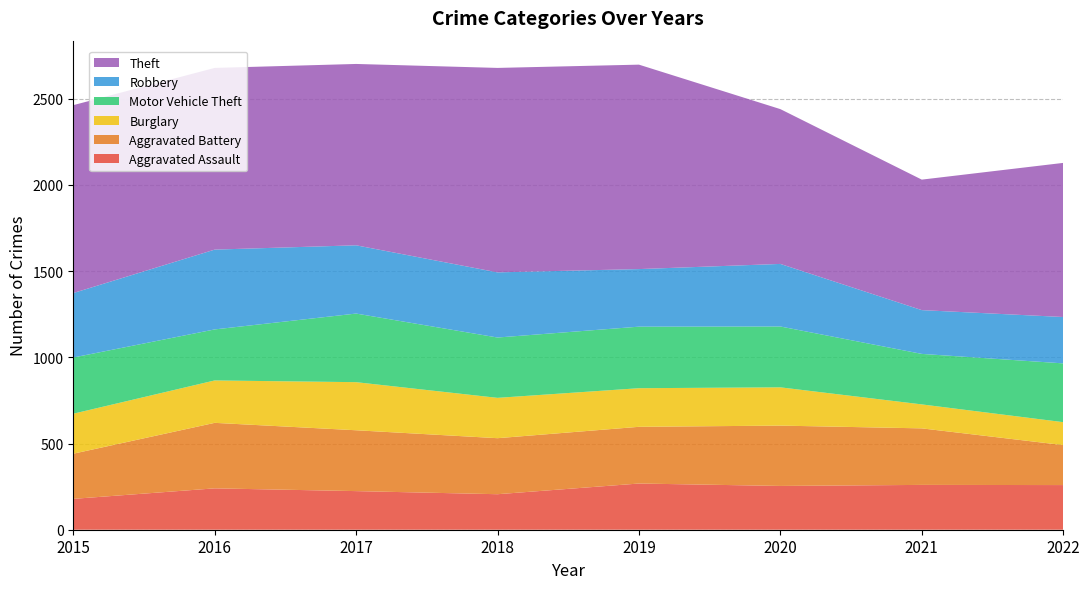

Reading left to right, list all the values displayed in this chart.

Aggravated Assault: 2015=179	2016=240	2017=224	2018=206	2019=268	2020=254	2021=260	2022=259
Aggravated Battery: 2015=262	2016=380	2017=353	2018=325	2019=329	2020=350	2021=328	2022=232
Burglary: 2015=232	2016=246	2017=279	2018=234	2019=224	2020=222	2021=139	2022=133
Motor Vehicle Theft: 2015=326	2016=296	2017=398	2018=350	2019=357	2020=353	2021=293	2022=341
Robbery: 2015=374	2016=463	2017=396	2018=378	2019=334	2020=363	2021=254	2022=269
Theft: 2015=1090	2016=1054	2017=1052	2018=1186	2019=1186	2020=898	2021=757	2022=894